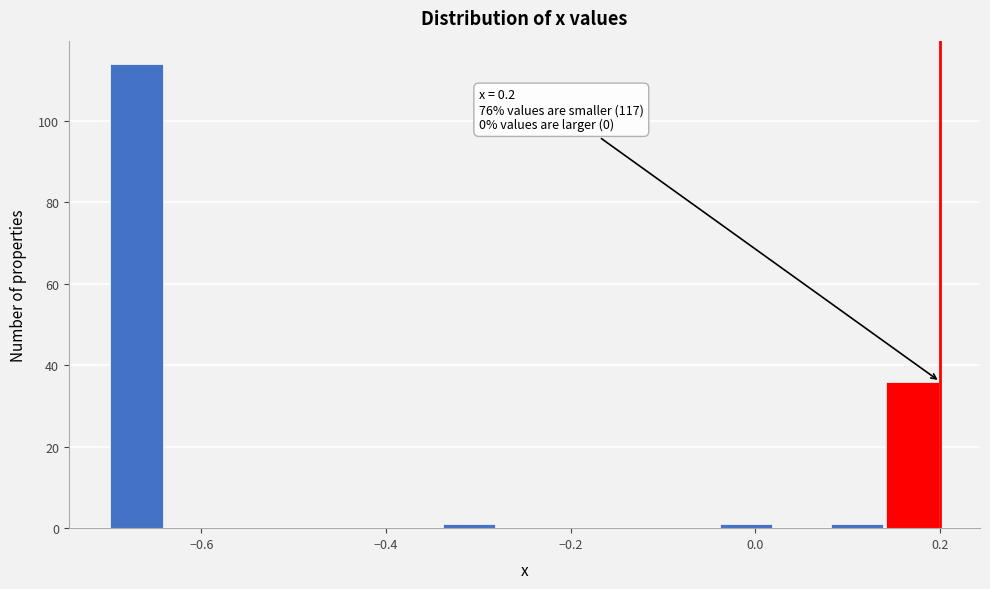

Around what value on the x-axis is the tallest bar? Give the approximate position of its centre, as read against the axis.

-0.66